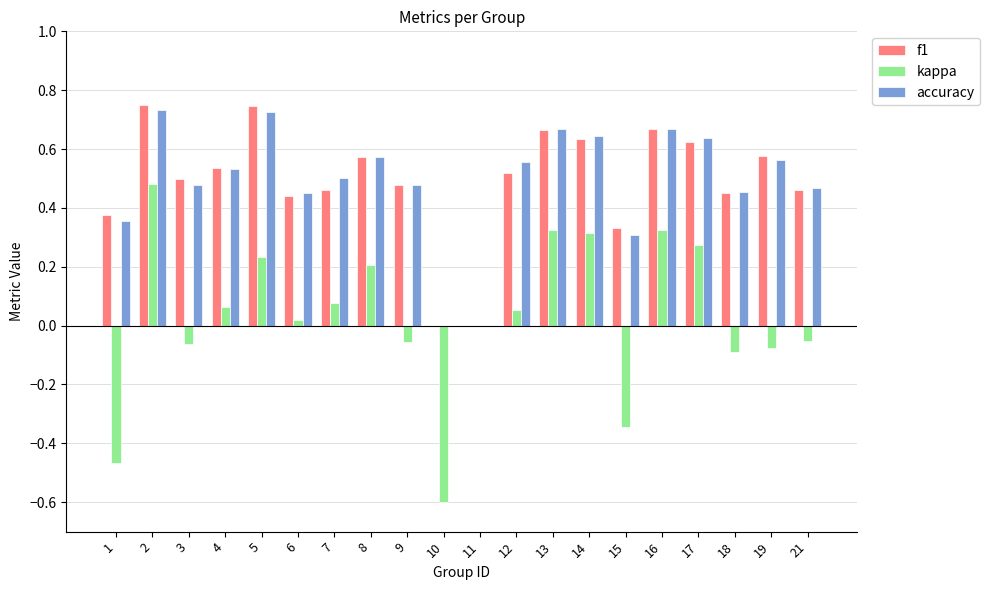

Which series has the largest range (max minus min)?

kappa